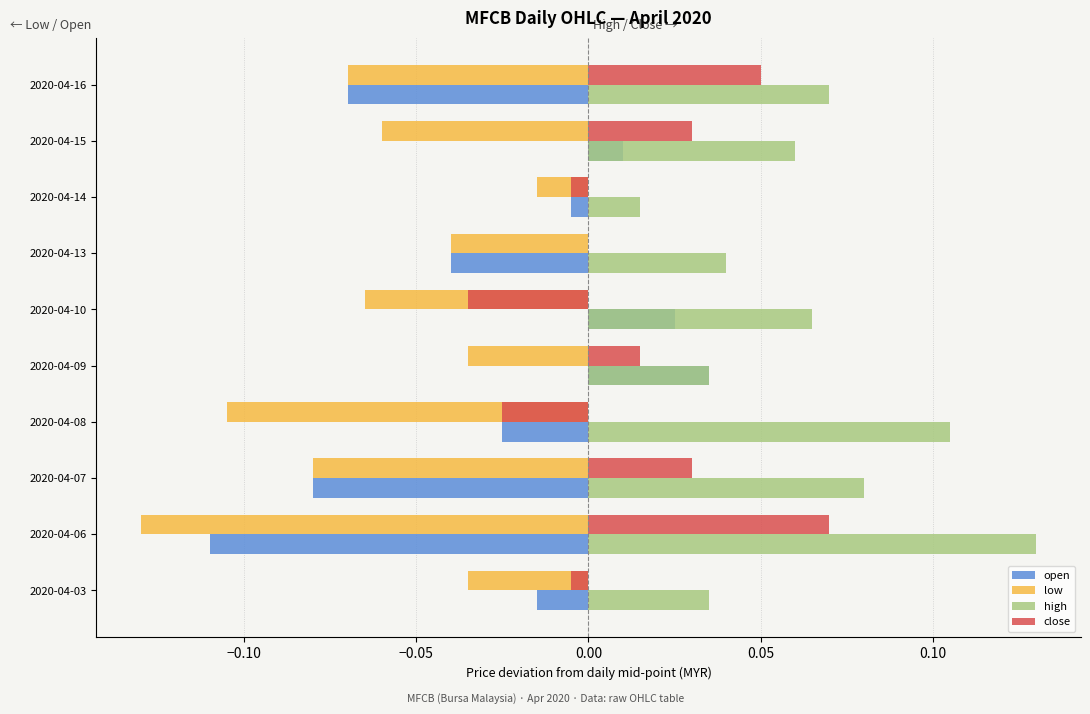

Count the number of data series in this chart.

4